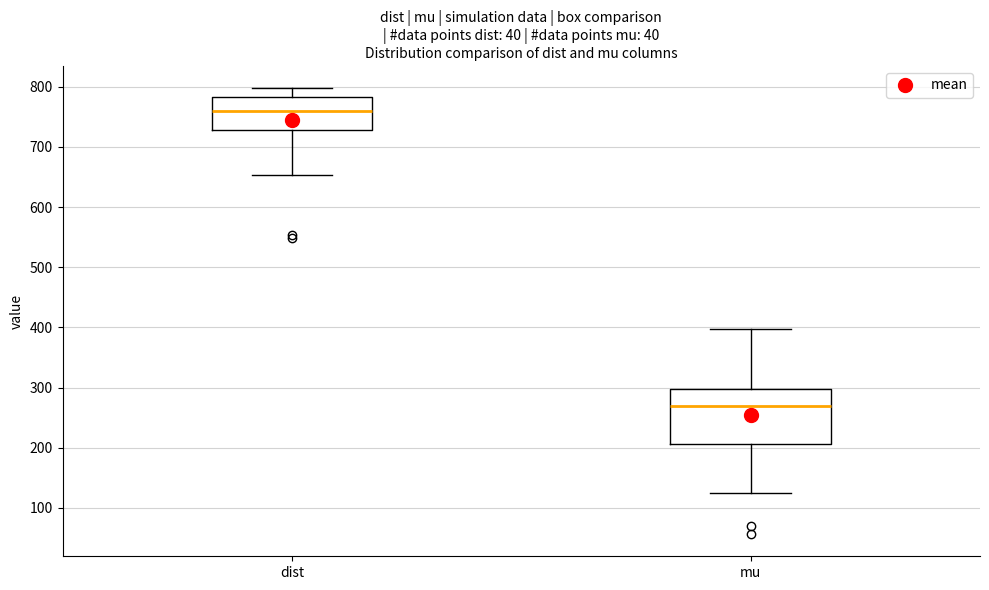

Where is the upper edge of the box for dist on the y-axis? The values are not printed on the chart, so give them approximately, as read against the axis.

780